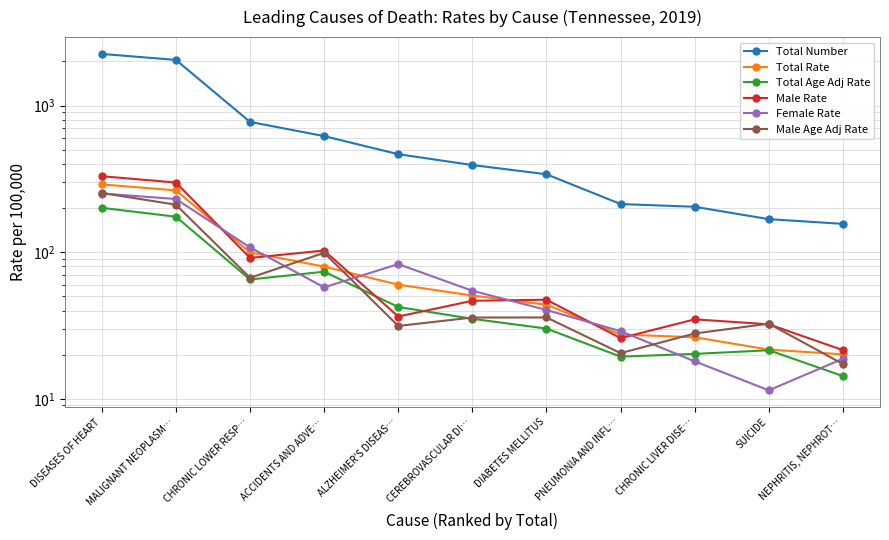

True or false: Male Rate and Male Age Adj Rate intersect in this chart.

True